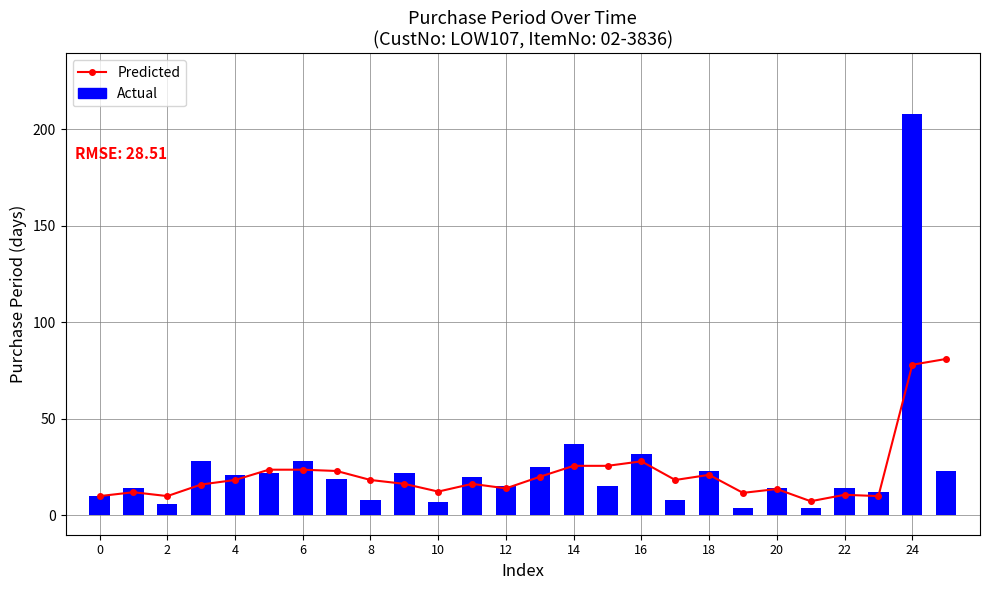

What is the maximum value for Actual?

208.0